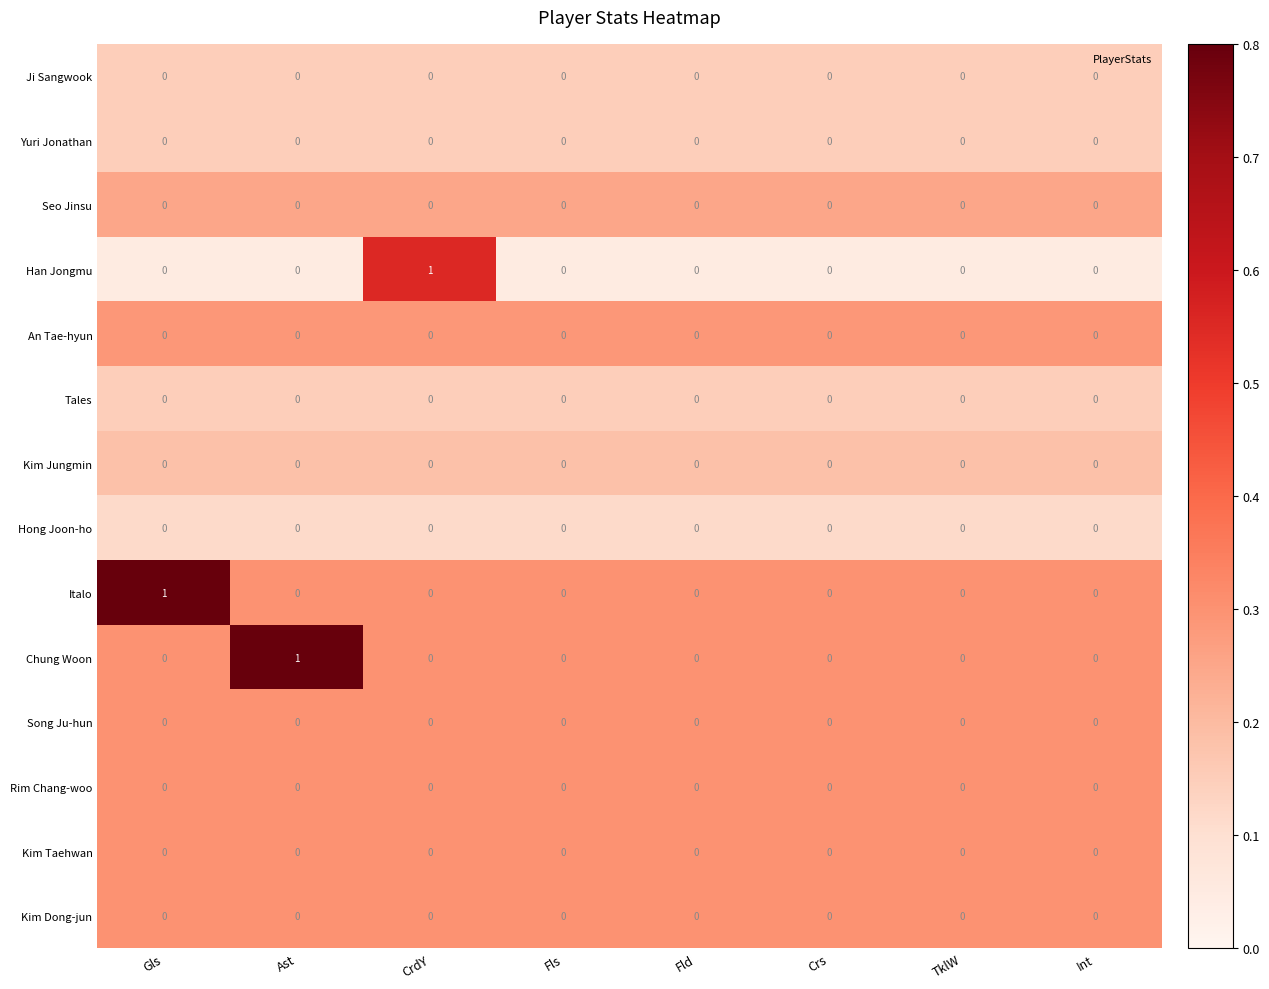

True or false: Han Jongmu has a value of 0 at CrdY.

False